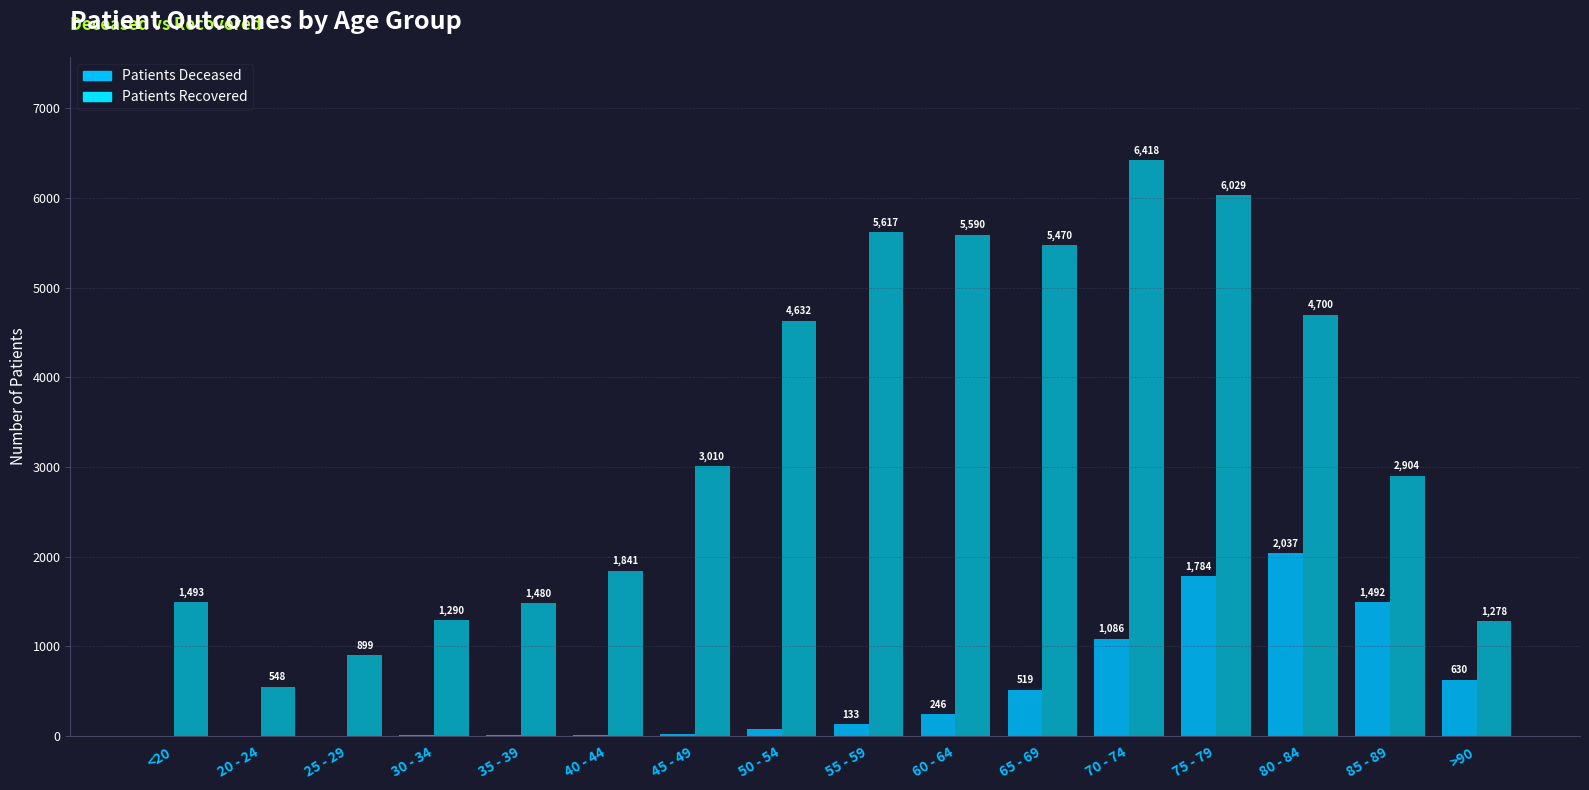

Are the bars grouped side by side (vs. stacked)?

Yes